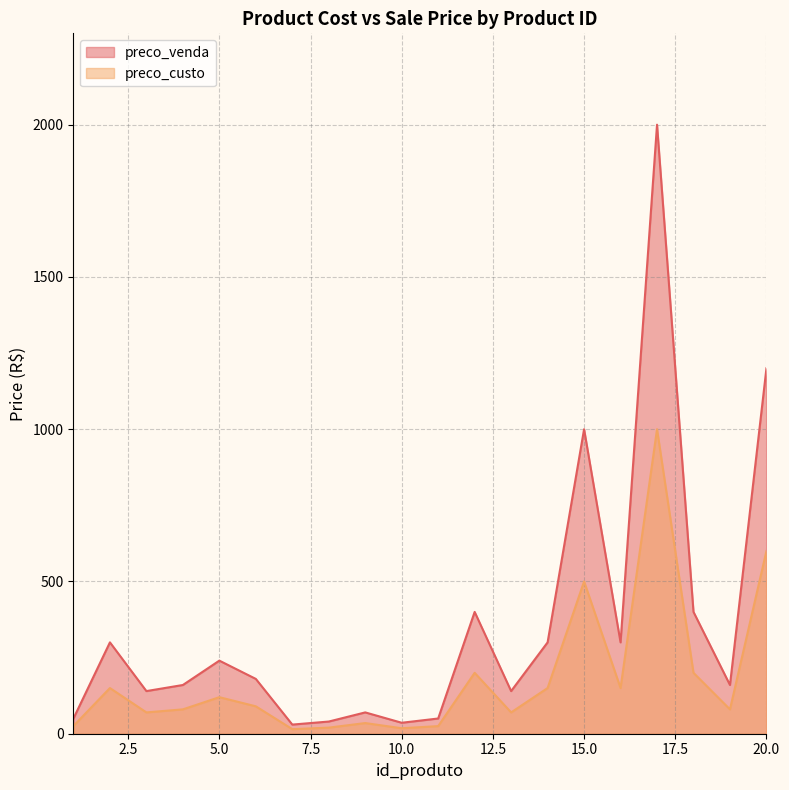

At how many categories does at least one series exceed 1439?

1